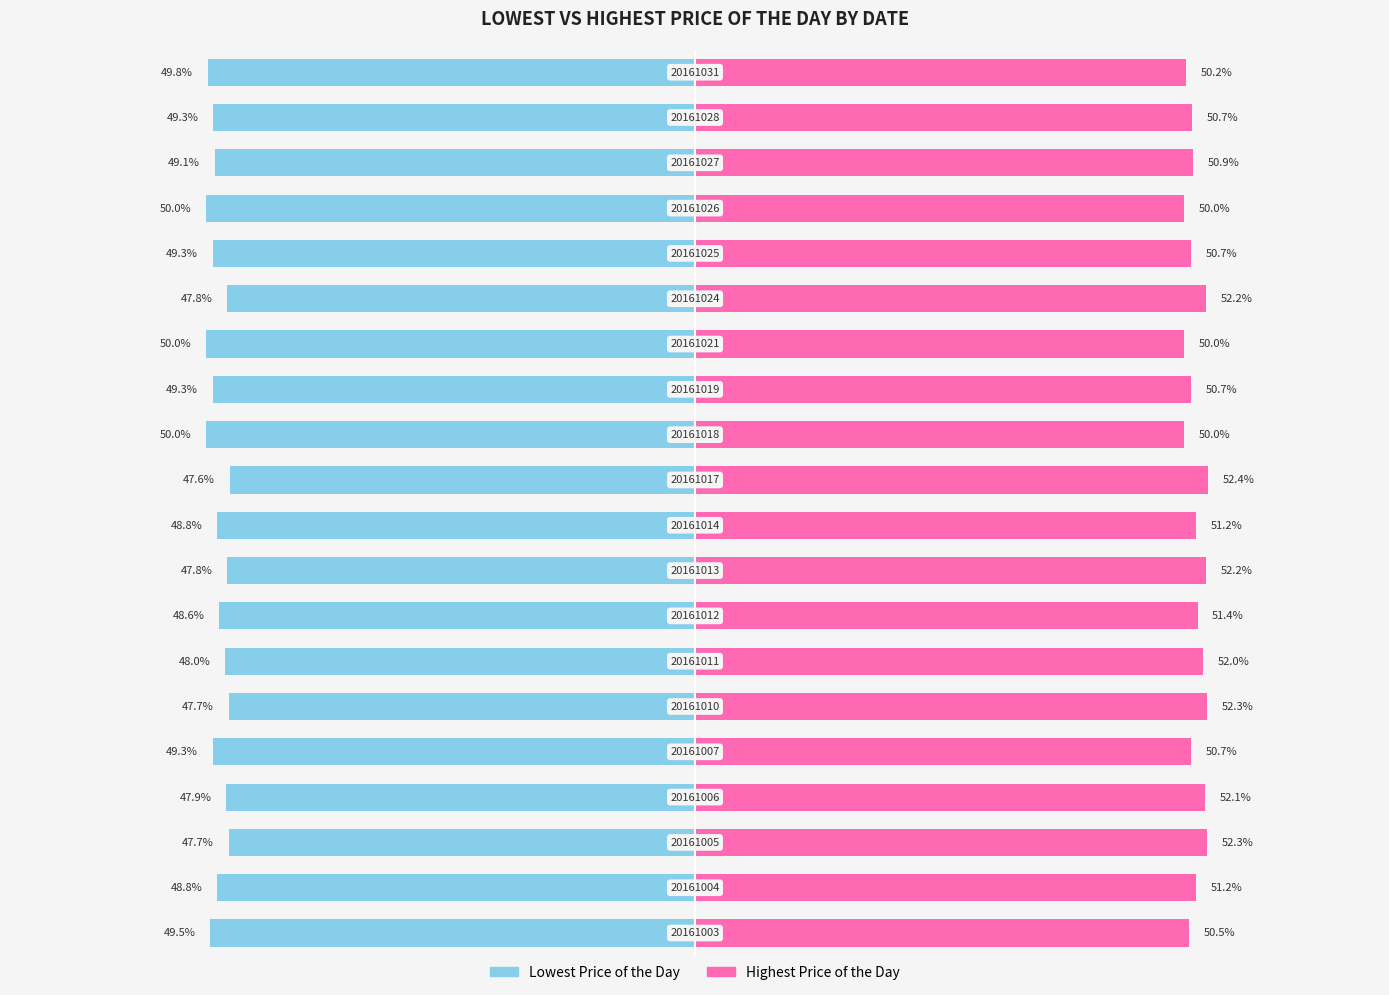

How many values in the Highest Price of the Day series are below 51?

10